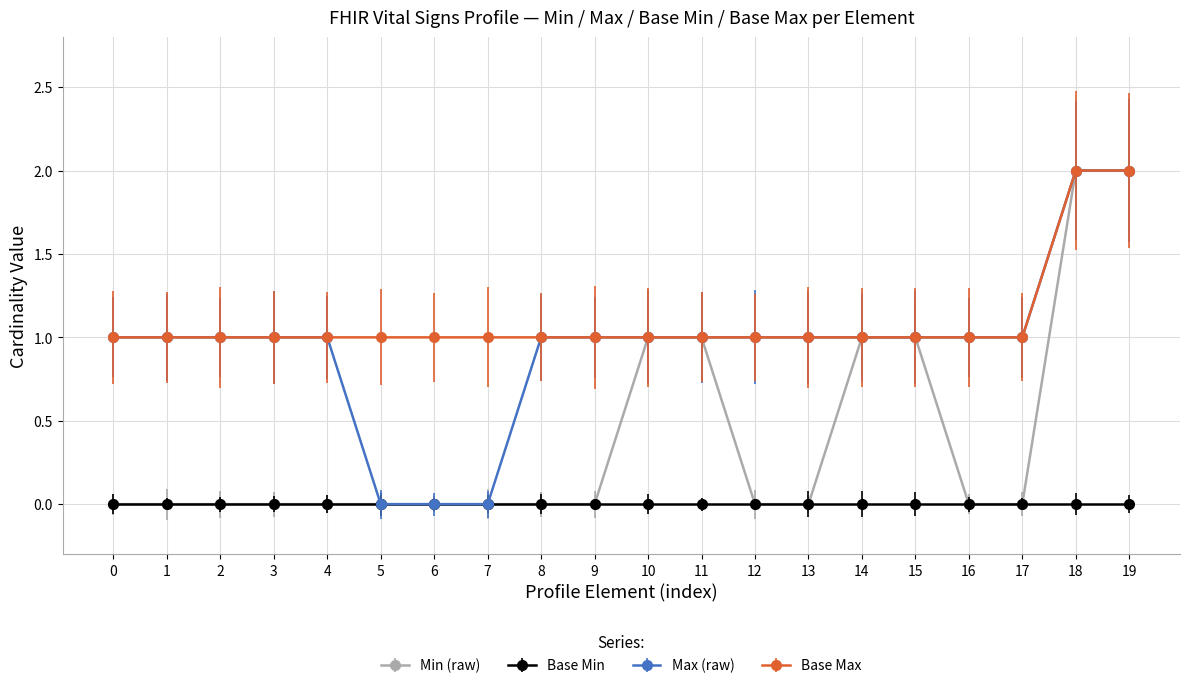

What are all the series names shown in the legend?

Min (raw), Base Min, Max (raw), Base Max